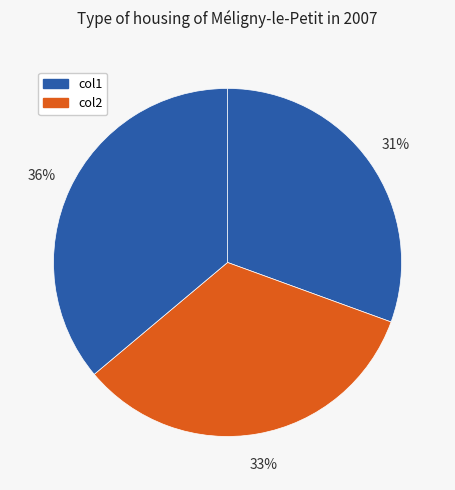

What is the largest slice in the pie chart?

2